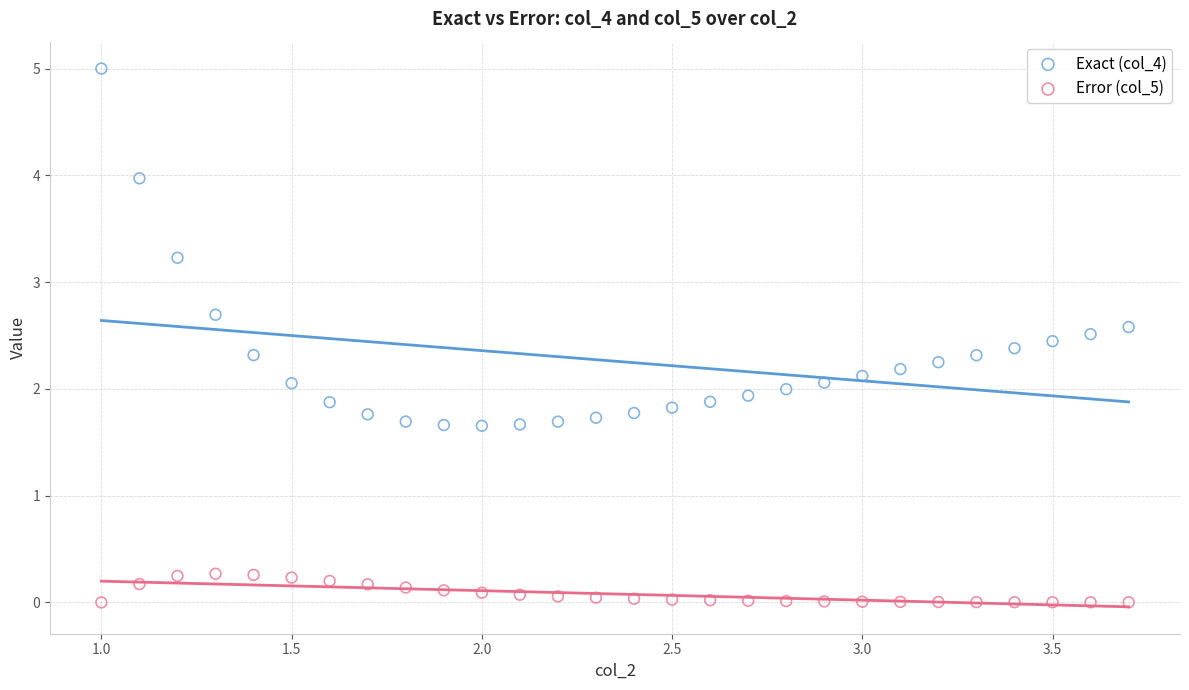

Which series contains the lowest Y value?

Error (col_5)